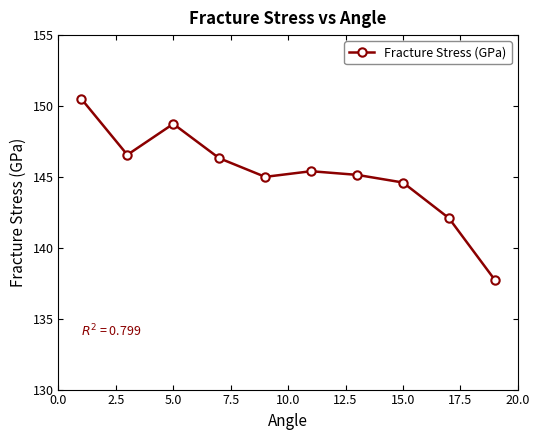

What is the difference between the second highest and second lowest values?

6.6